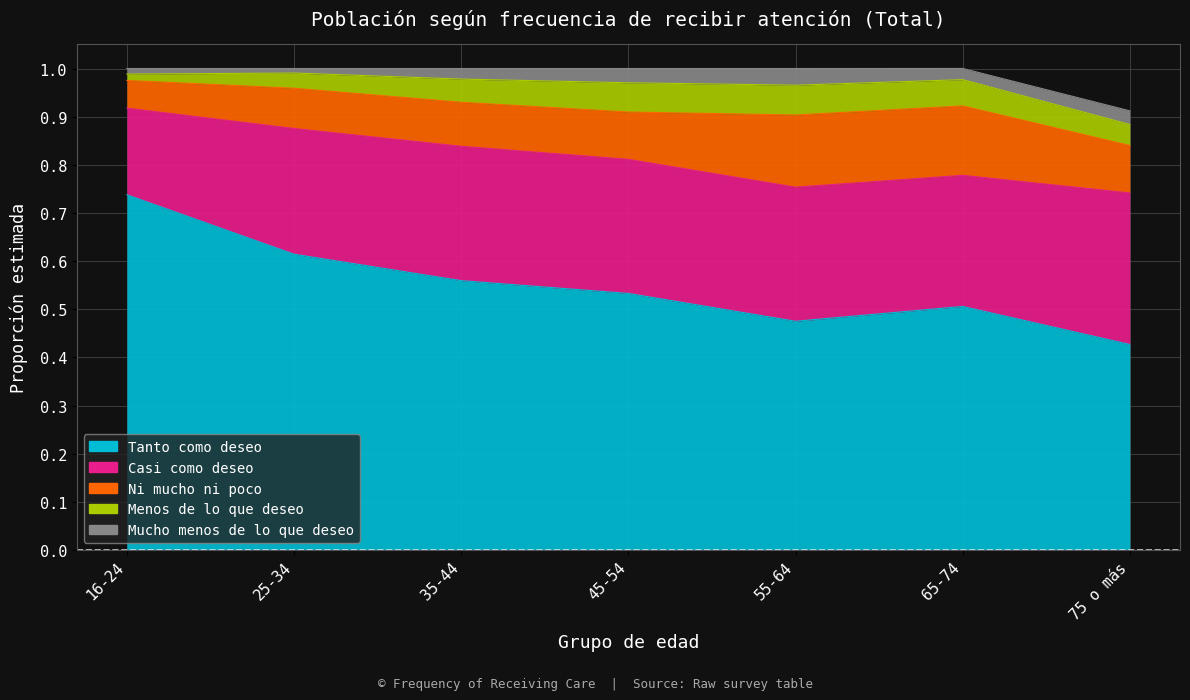

True or false: Ni mucho ni poco and Casi como deseo cross at least once.

False